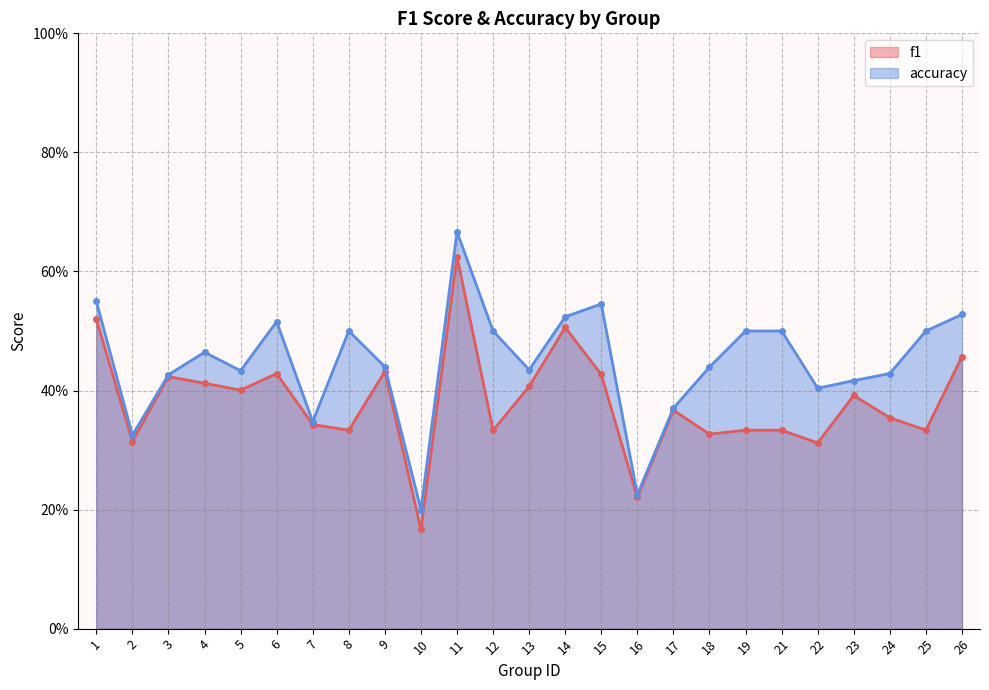

What is the difference between the accuracy_line values at 7 and 1?

0.2